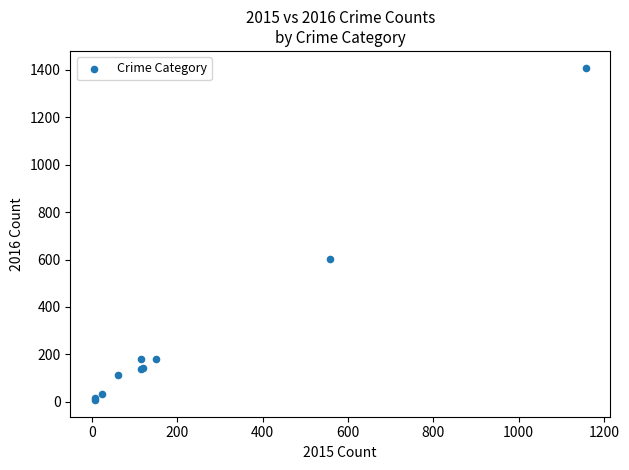

What Y value in the scatter plot is closest to 708?

601